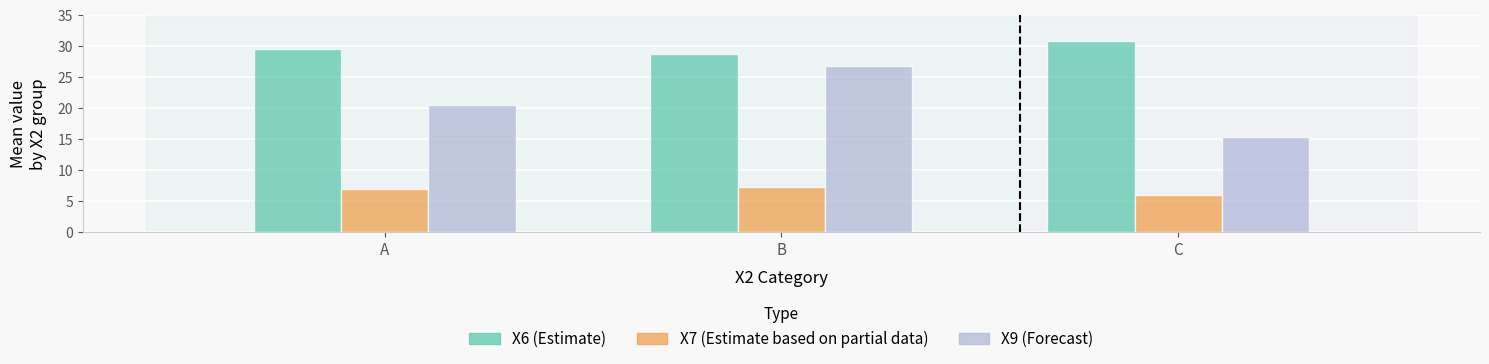

Reading left to right, what are all the values shown in this chart?

X6 (Estimate): 29.5	28.7	30.8
X7 (Estimate based on partial data): 6.8	7.2	5.9
X9 (Forecast): 20.5	26.8	15.2